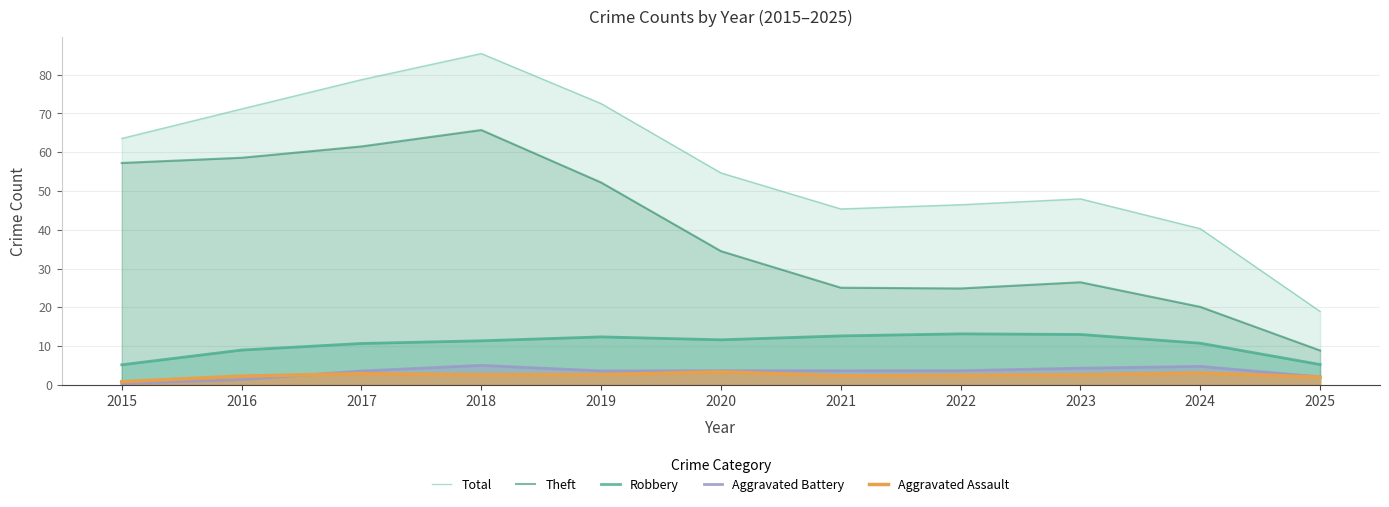

What is the value of the Robbery point at the 10th from the left?

10.7